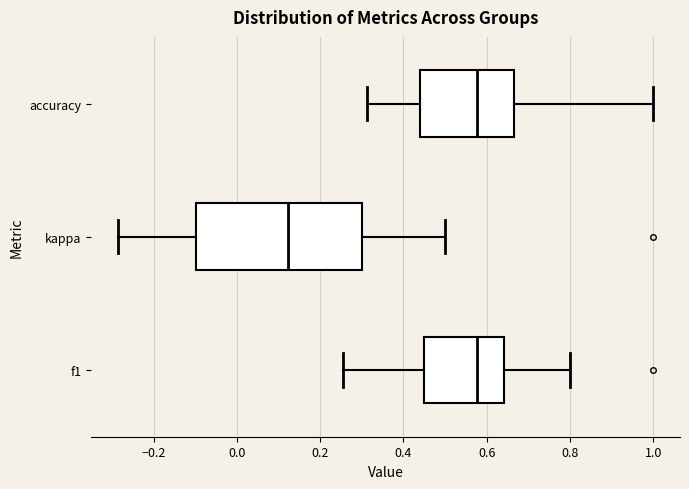

Which box's median line is the furthest to the left?

kappa